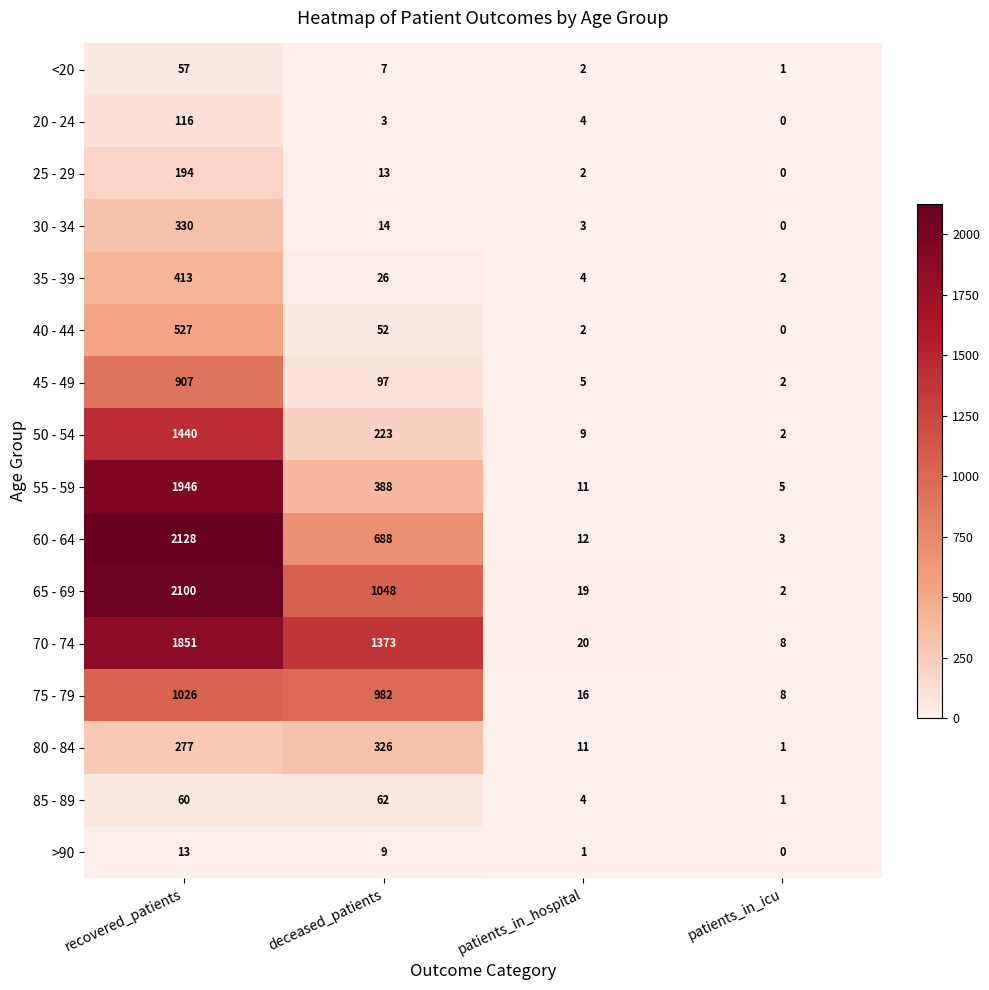

How many series are shown in this chart?

16